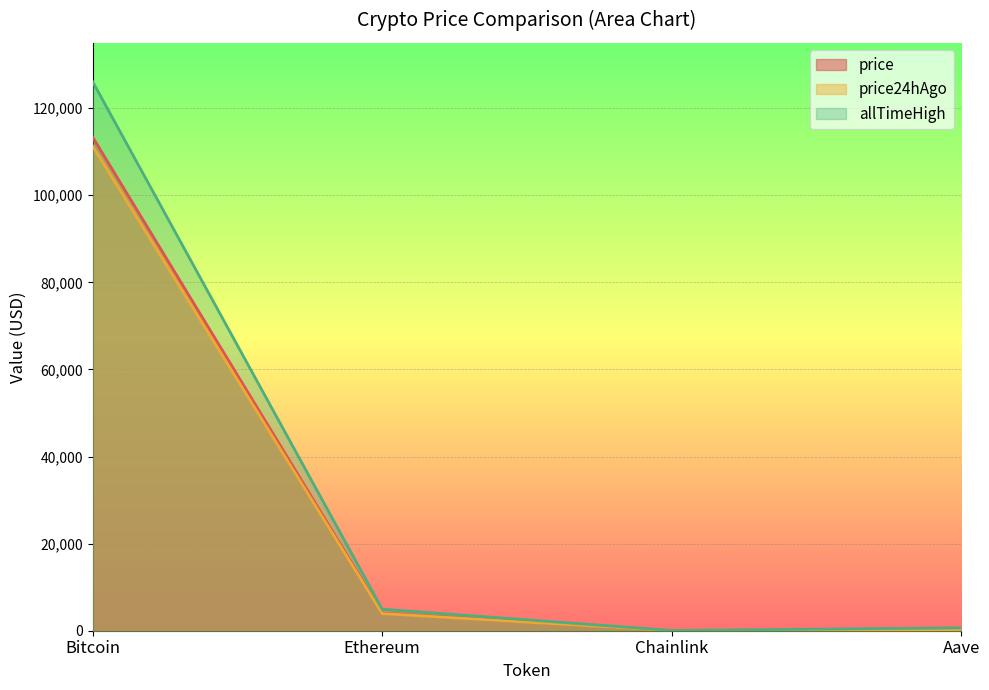

What is the label of the 3rd point from the left?

Chainlink